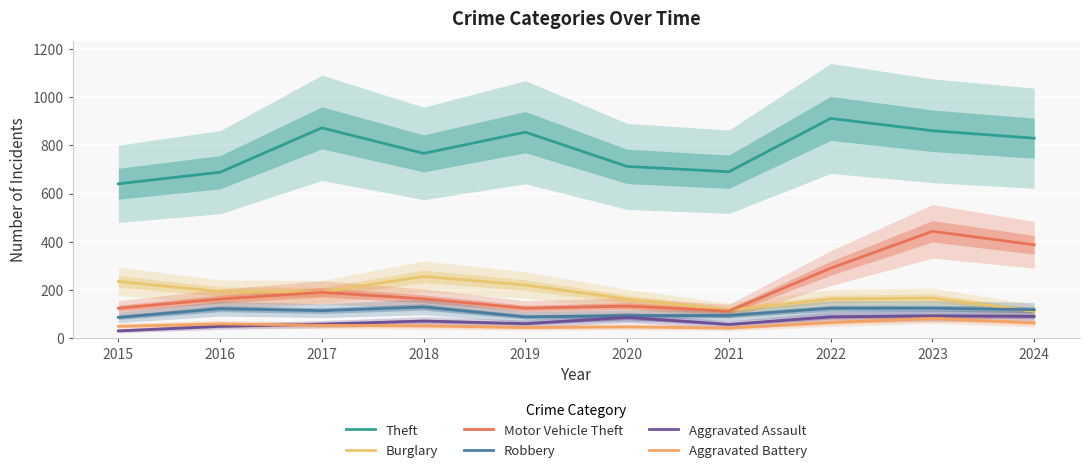

At which label does Burglary reach its minimum?

2024